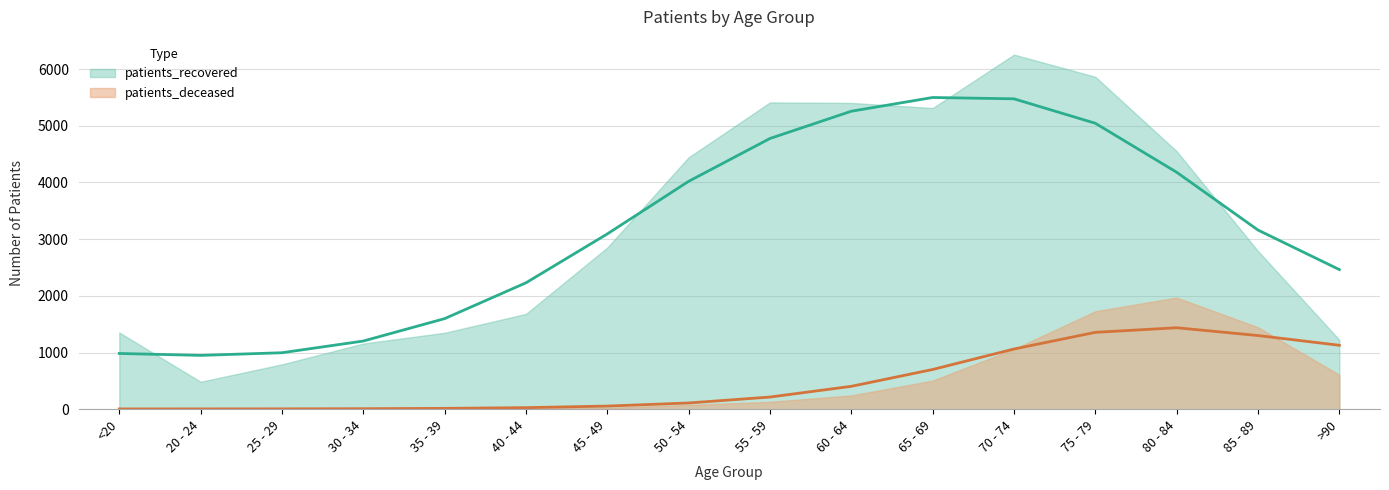

What is the highest value of the patients_recovered series?

6255